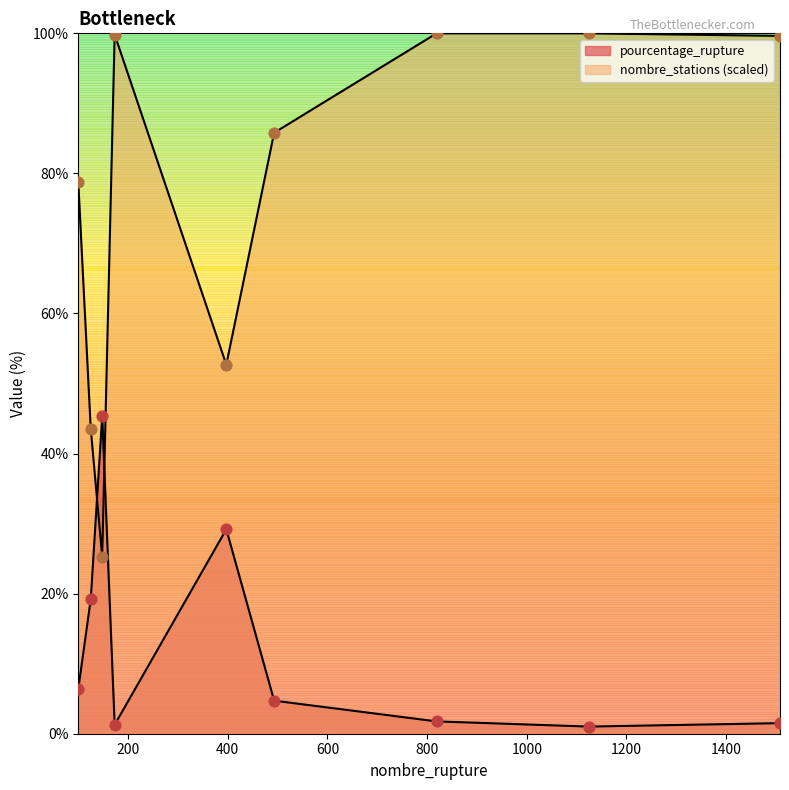

What are all the series names shown in the legend?

pourcentage_rupture, nombre_stations